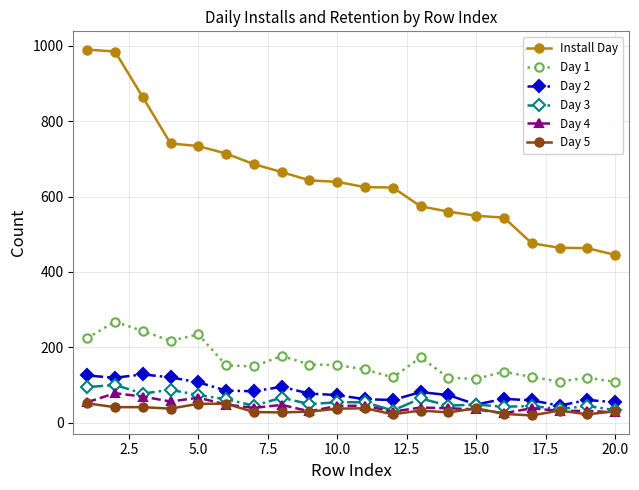

At how many categories does at least one series exceed 509?

16